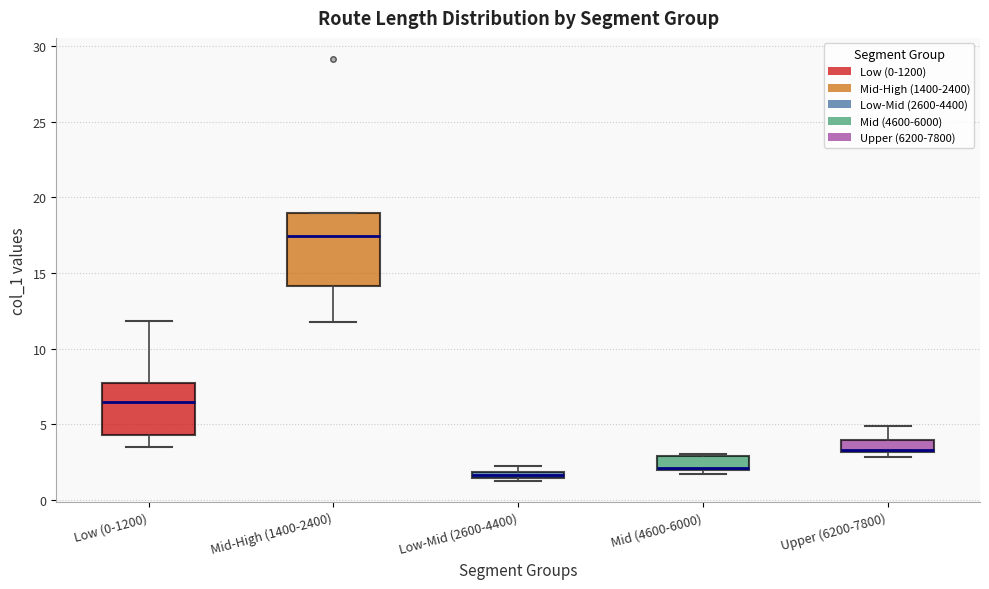

Where is the upper edge of the box for Low (0-1200) on the y-axis? The values are not printed on the chart, so give them approximately, as read against the axis.

7.5